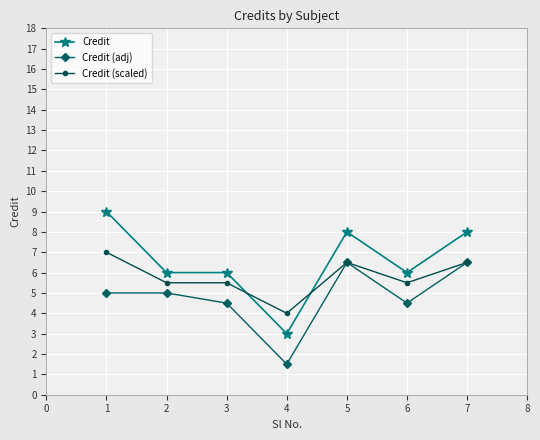

Reading right to left, what are all the values shown in this chart?

Credit: 8.0	6.0	8.0	3.0	6.0	6.0	9.0
Credit (adj): 6.5	4.5	6.5	1.5	4.5	5.0	5.0
Credit (scaled): 6.5	5.5	6.5	4.0	5.5	5.5	7.0